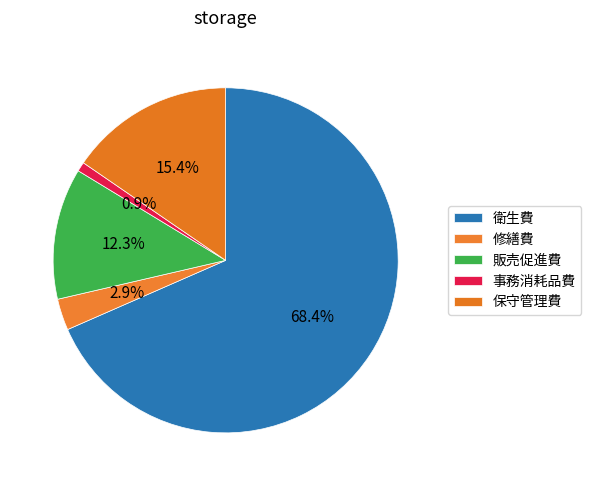

How many segments does this pie chart have?

5